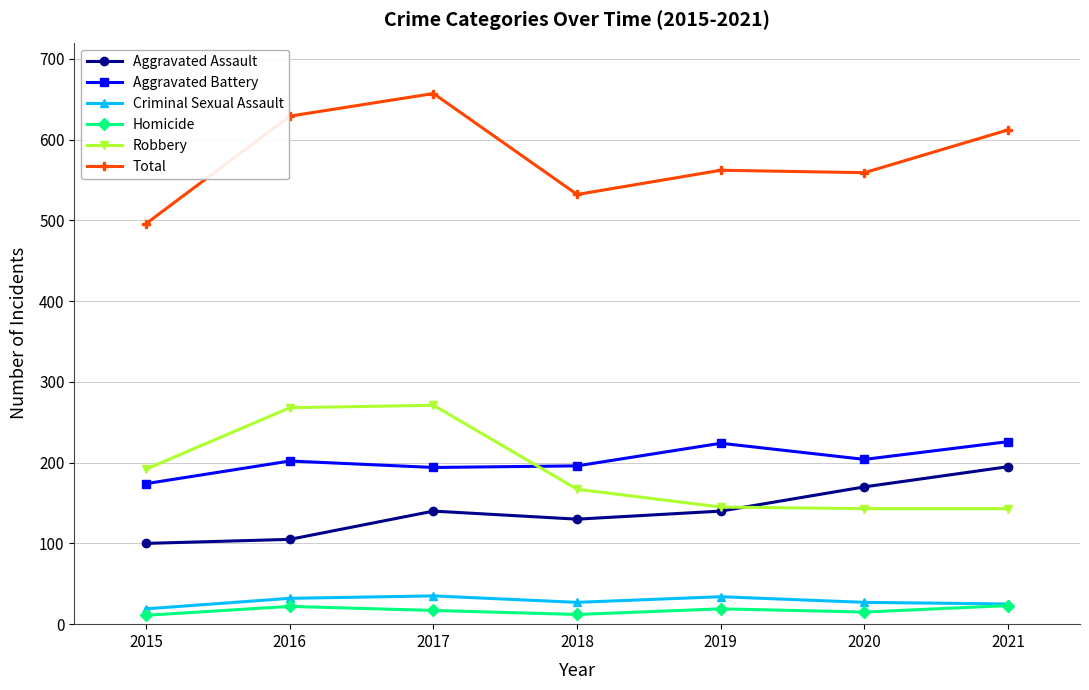

Is the value of Criminal Sexual Assault at 2015 greater than the value of Total at 2020?

No